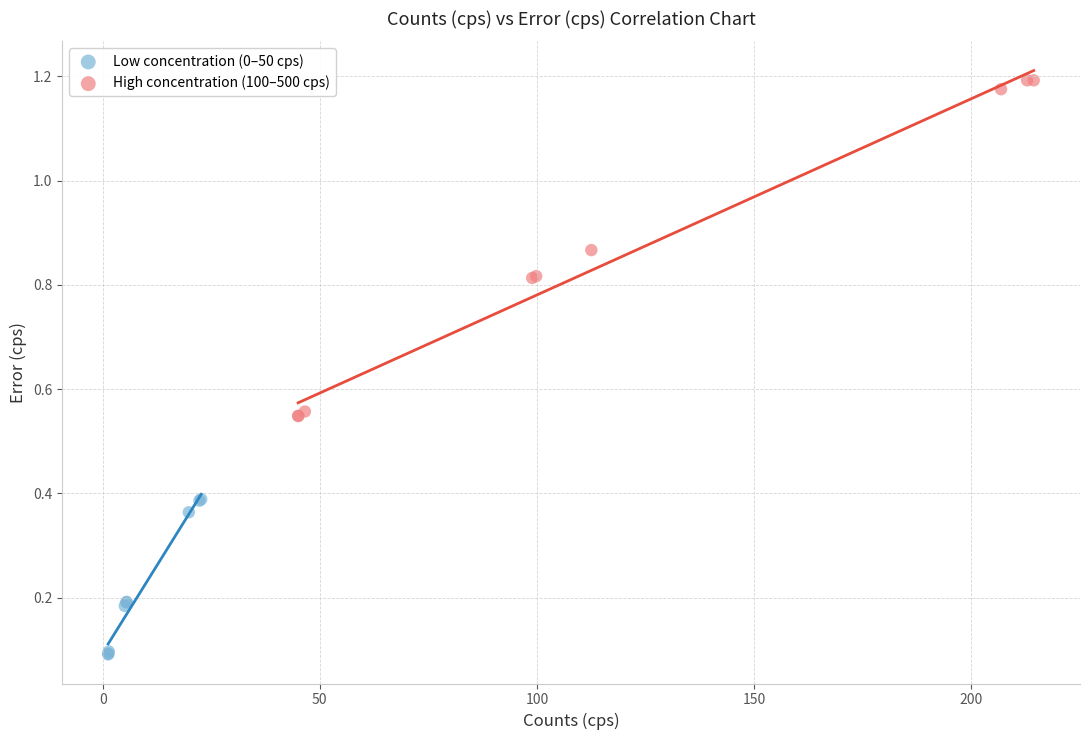

What are all the series names shown in the legend?

Low concentration (0–50 cps), High concentration (100–500 cps)